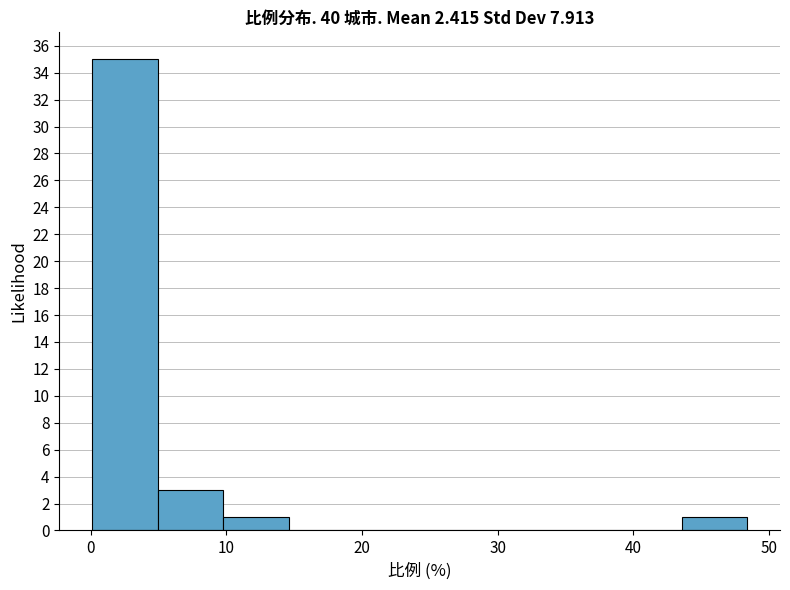

How tall is the bar that spans 5 to 10 on the x-axis? Neither the bar edges nor the heights are printed on the chart, so give them approximately, as read against the axes.

3